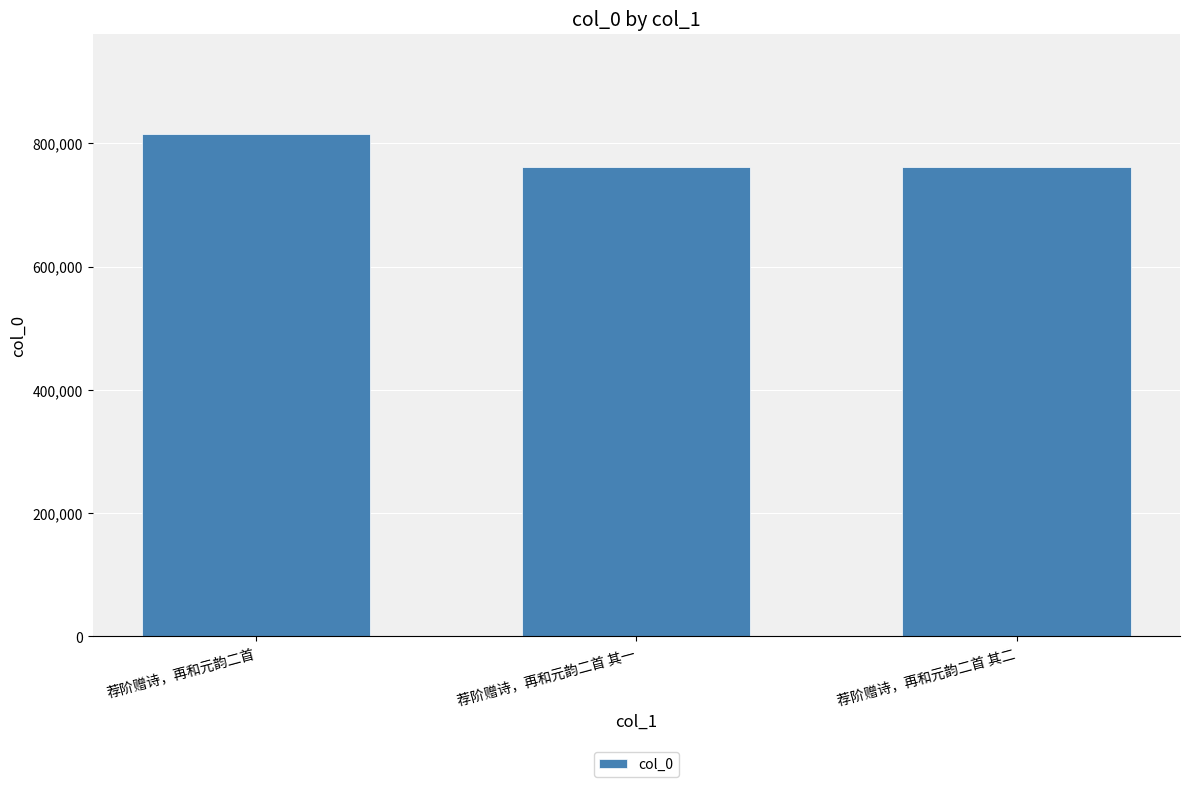

Is it true that the value at 荐阶赠诗，再和元韵二首 其一 is 1342784?

False